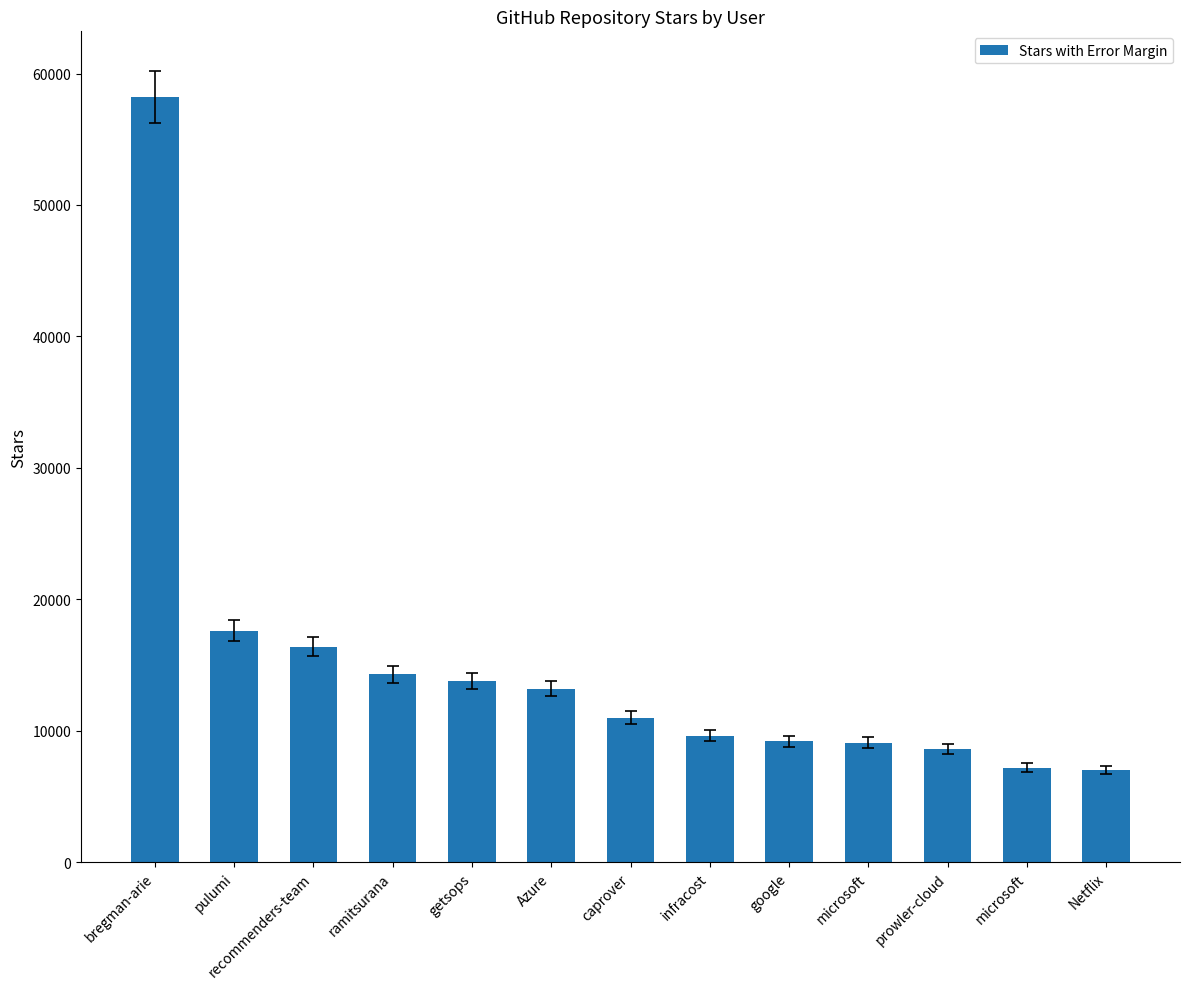

What is the sum of all values?

195200